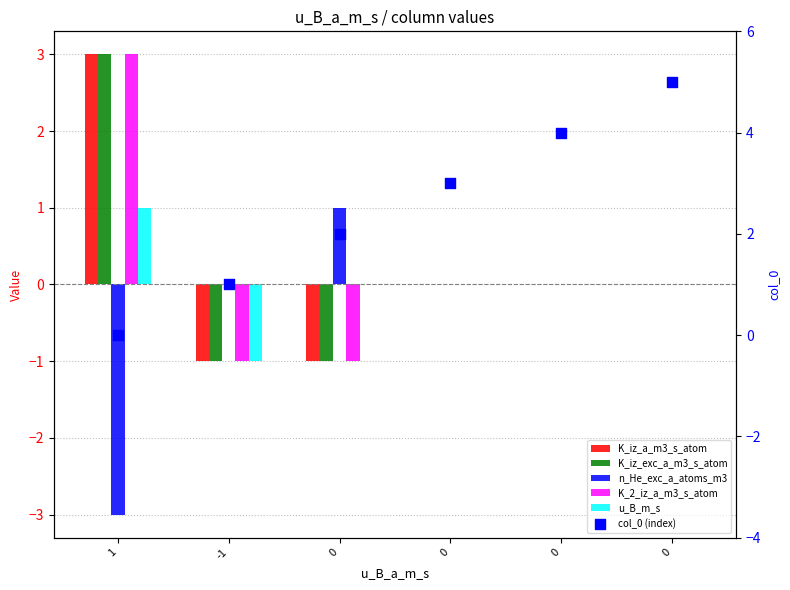

Which series reaches the minimum Y coordinate?

n_He_exc_a_atoms_m3